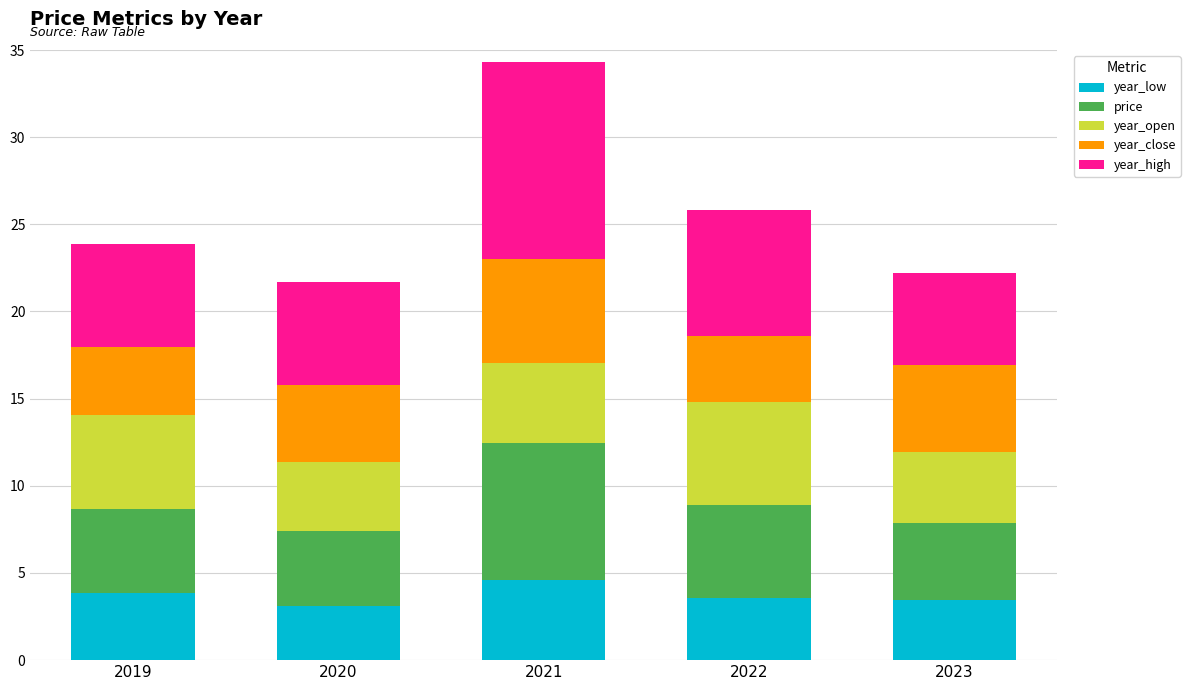

What is the maximum value for year_low?

4.6